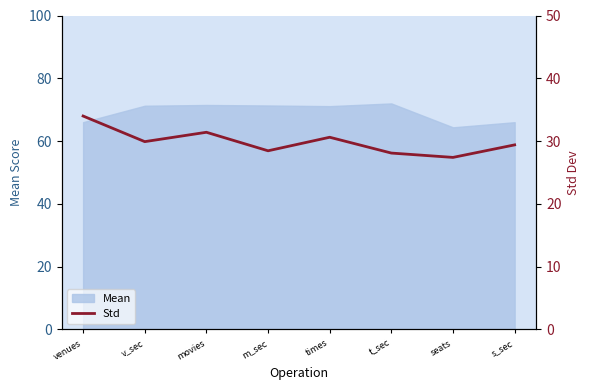

The value of Mean at s_sec is 114.4. True or false?

False